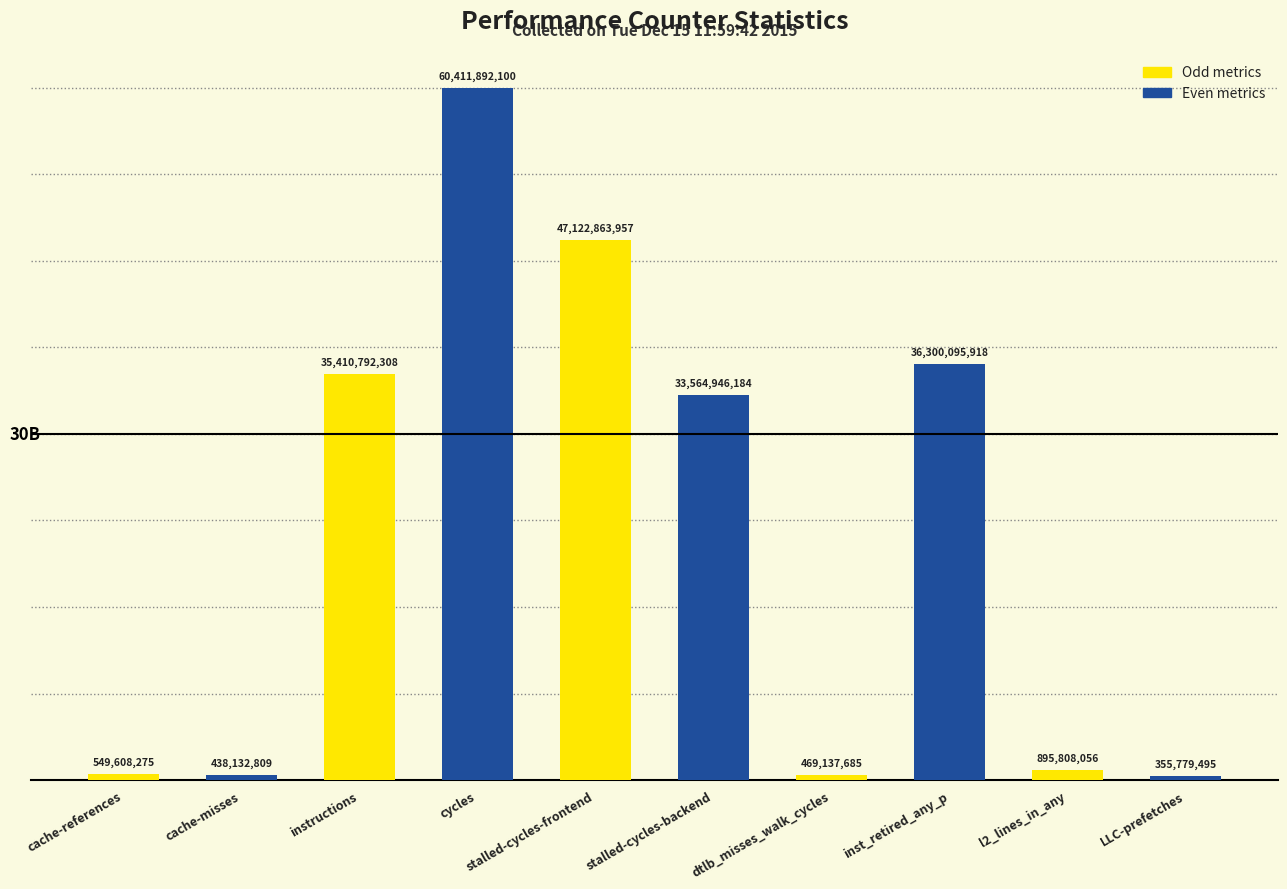

What position from the right is cycles?

7